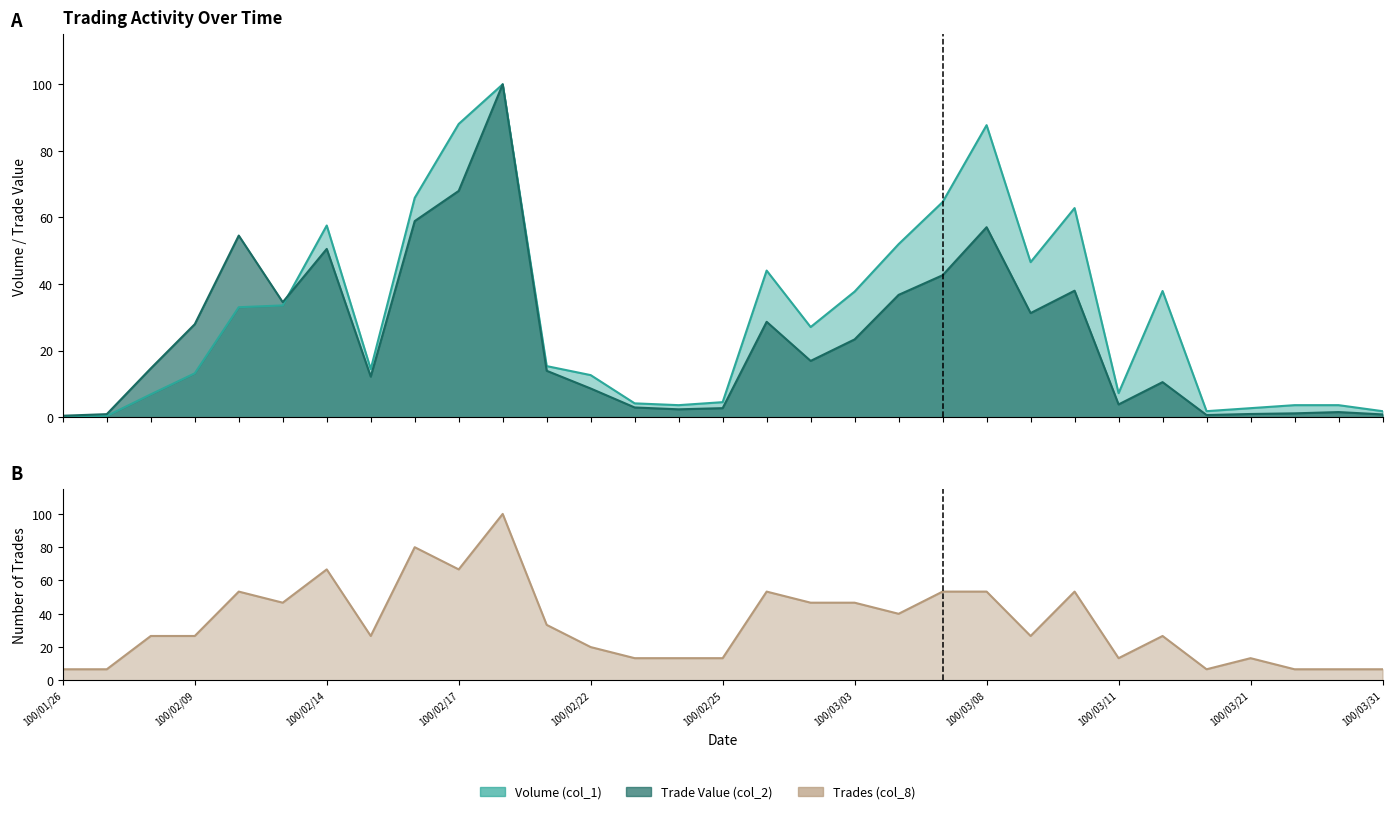

Which series changed the most between 100/02/18 and 100/02/21?

Trade Value (col_2)